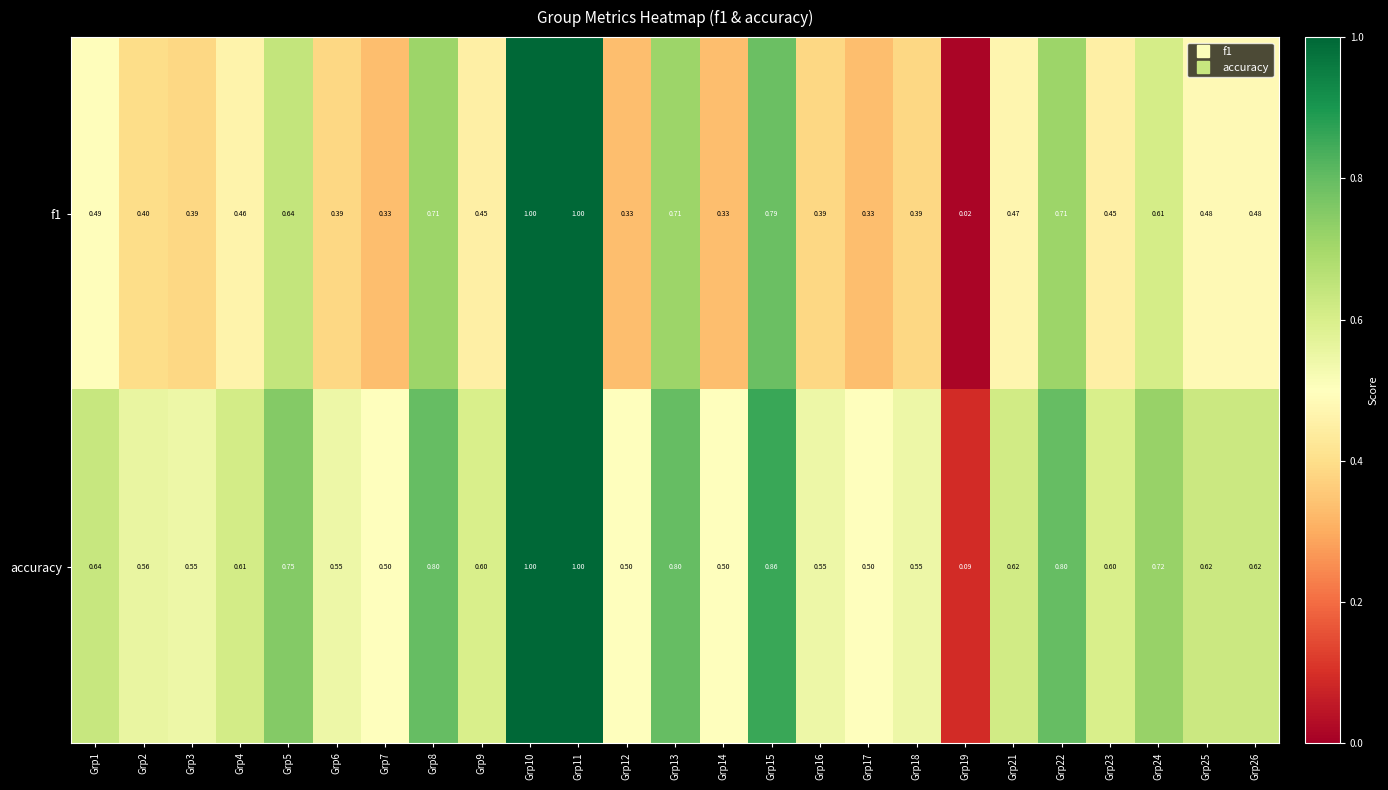

Is the value of f1 at Grp16 greater than the value of accuracy at Grp16?

No